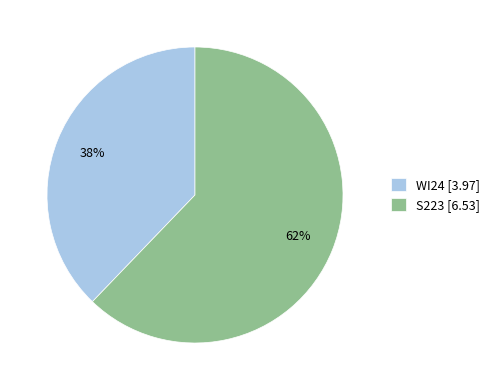

What is the largest slice in the pie chart?

S223